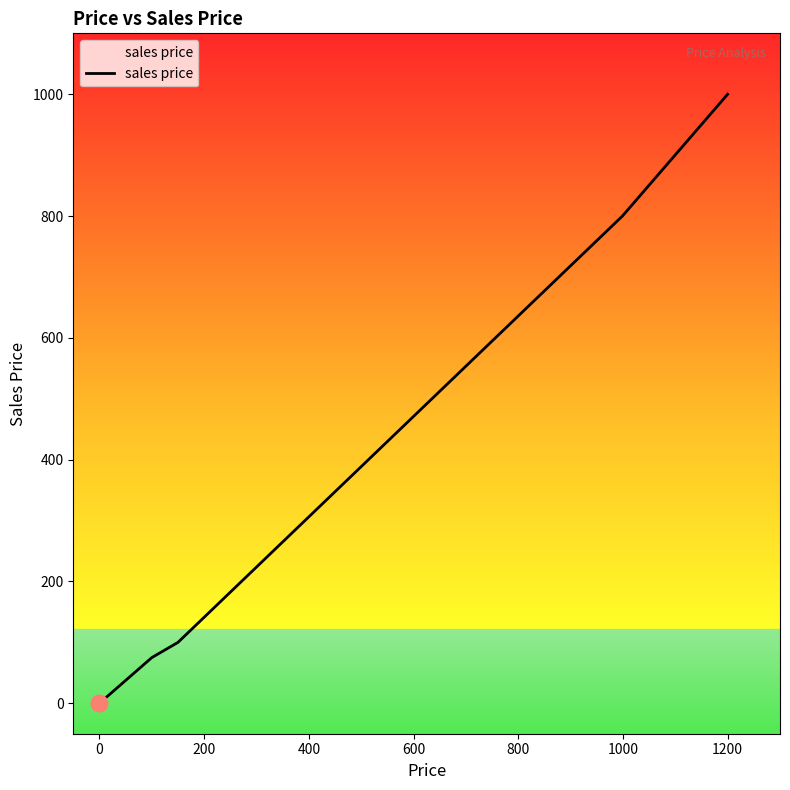

What is the greatest value displayed?

1000